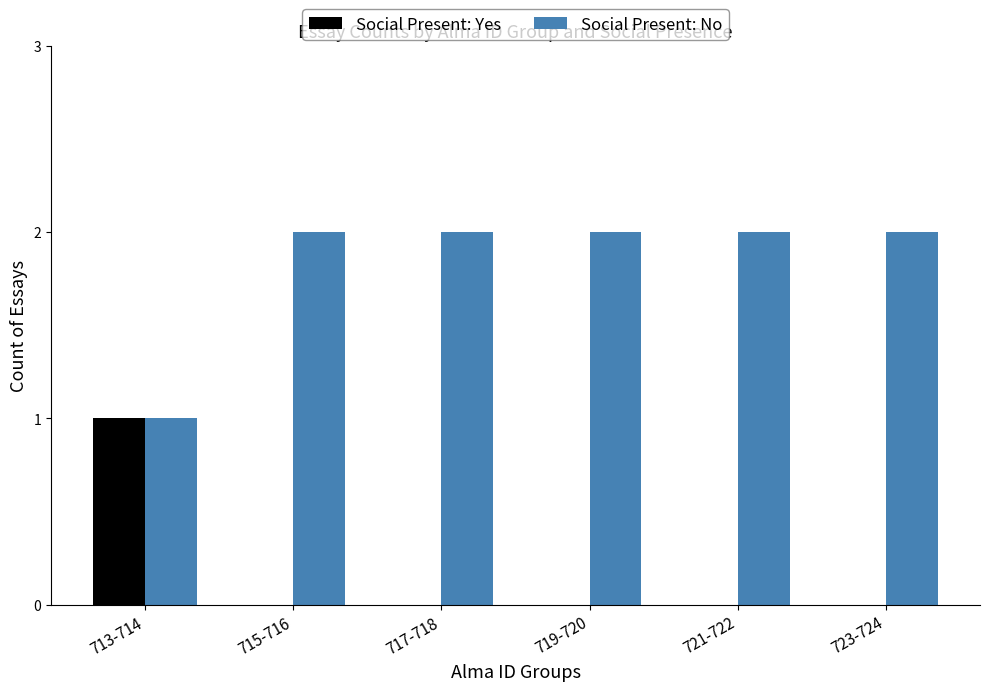

The Social Present: Yes series shows 0 at 721-722. True or false?

True